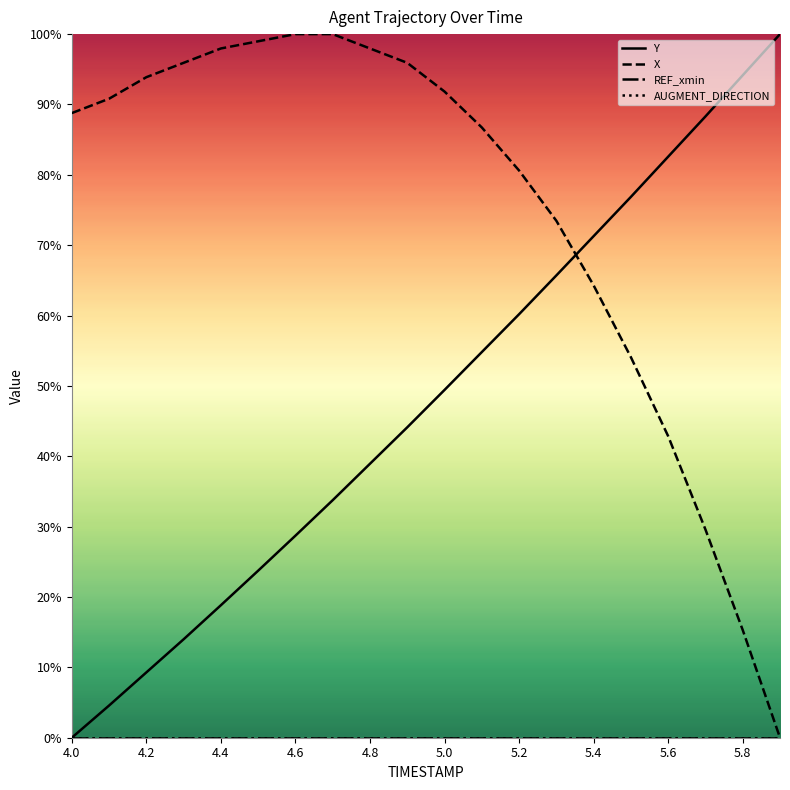

Does the chart have visible grid lines?

No